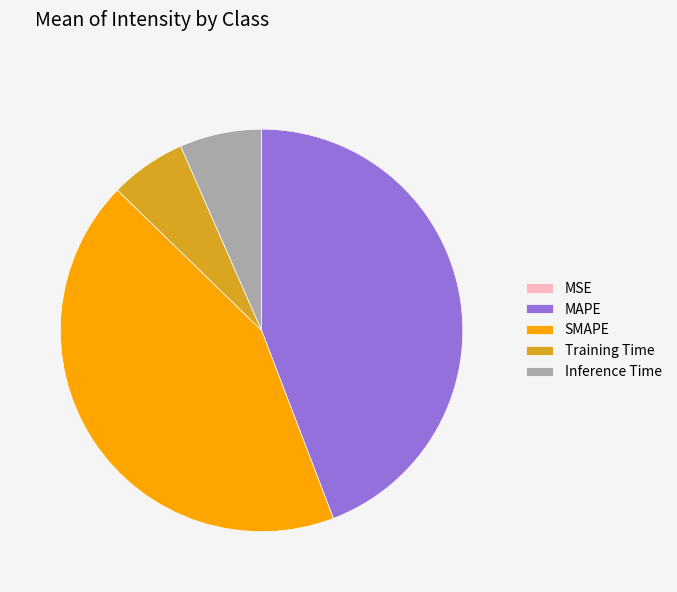

Is the sum of SMAPE and Training Time greater than half?

No